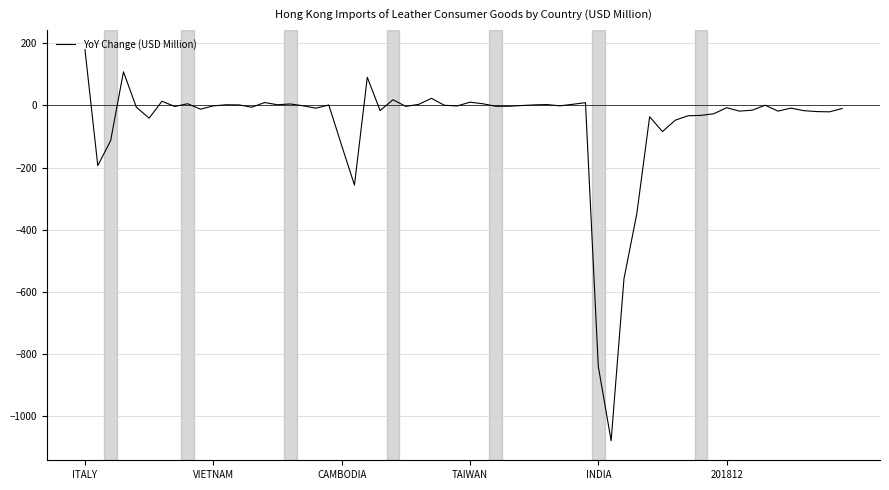

What is the greatest value displayed?

180.0